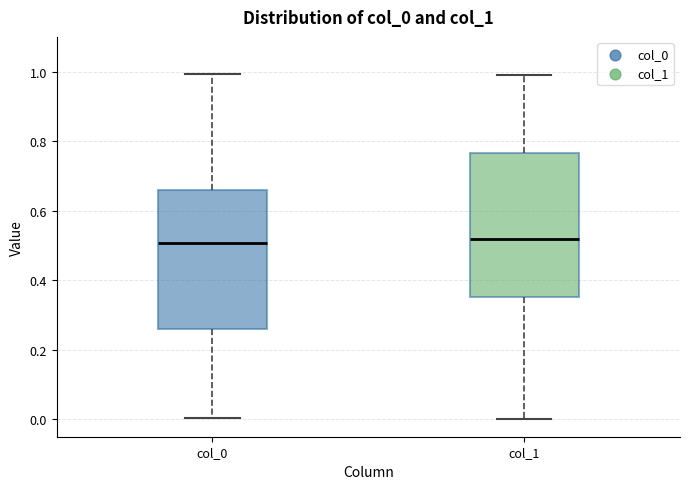

Reading left to right, transcribe this box plot: for each box, give where its median line is, the range the box spans, and where its two whiskers end, as read against the y-axis. The values are not printed on the chart, so give them approximately, as read against the axis.

col_0: median 0.50, box 0.26 to 0.66, whiskers 0.00 to 1.00
col_1: median 0.52, box 0.36 to 0.76, whiskers 0.00 to 1.00